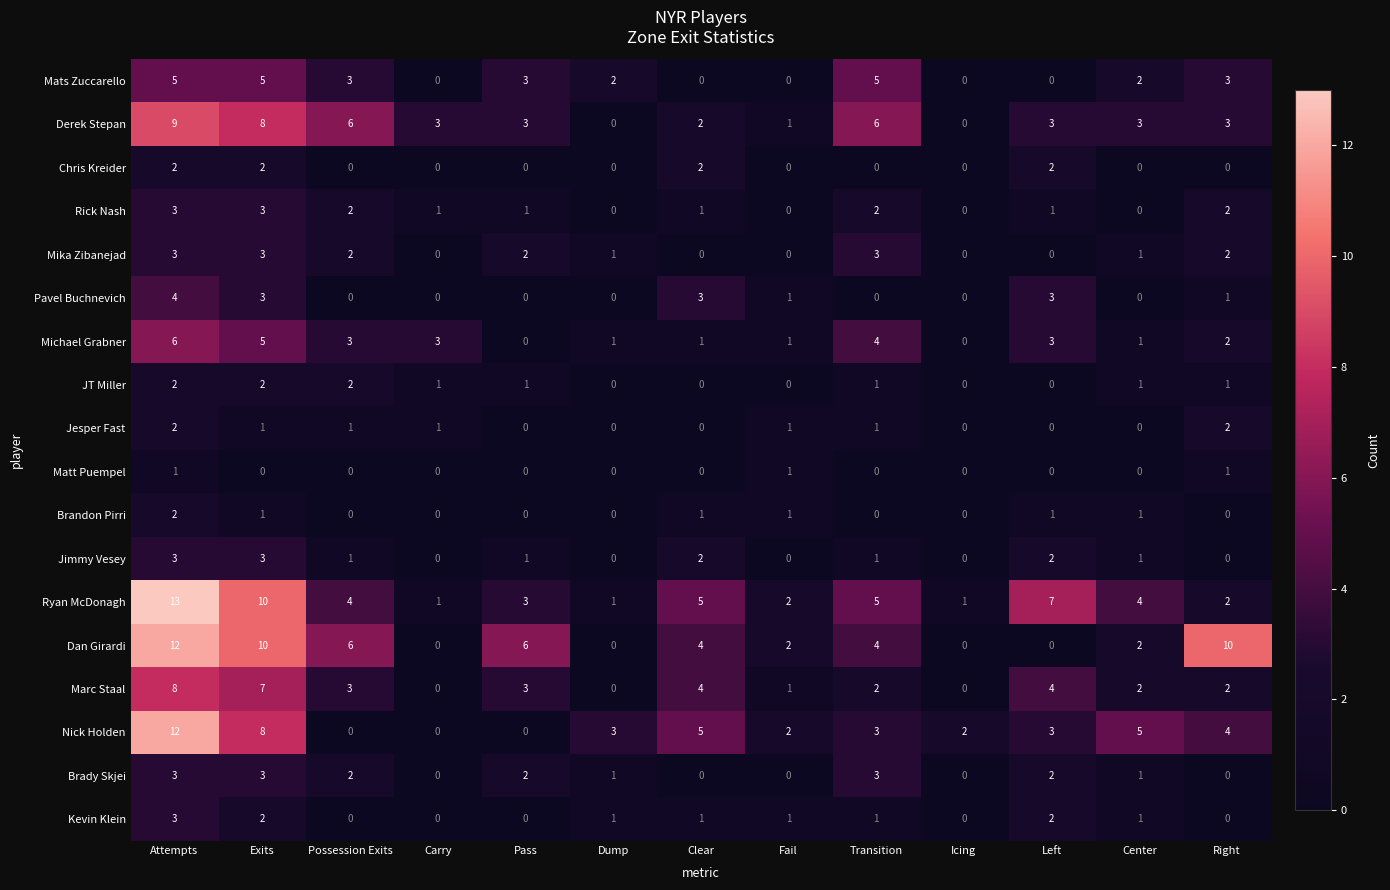

What is the difference between the second highest and second lowest values in the Brady Skjei series?

3